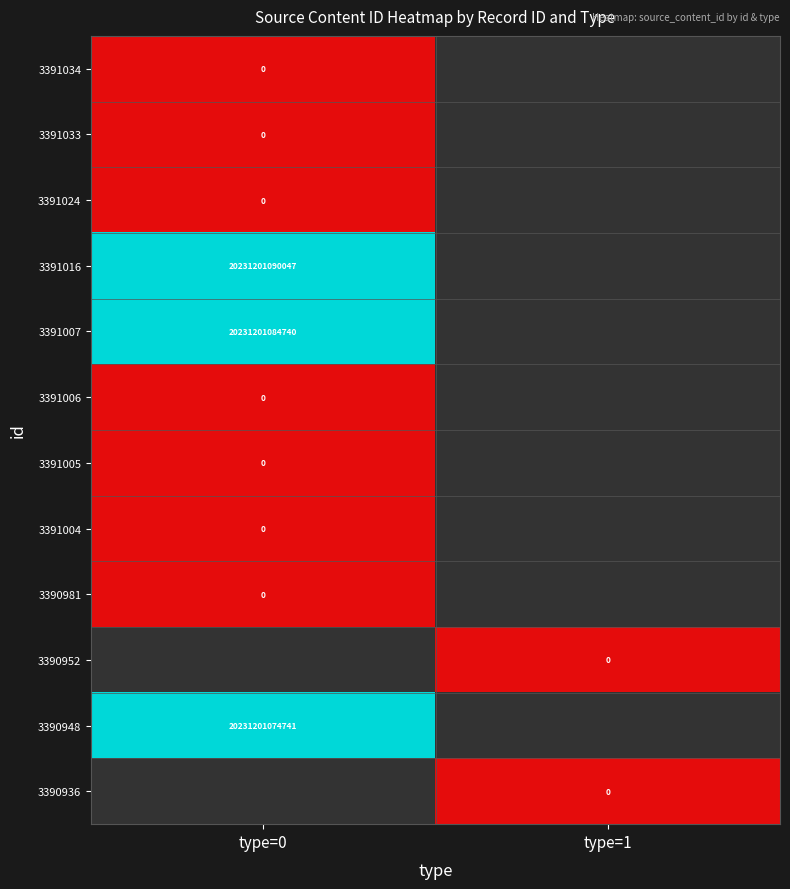

How many data points does each series have?

2